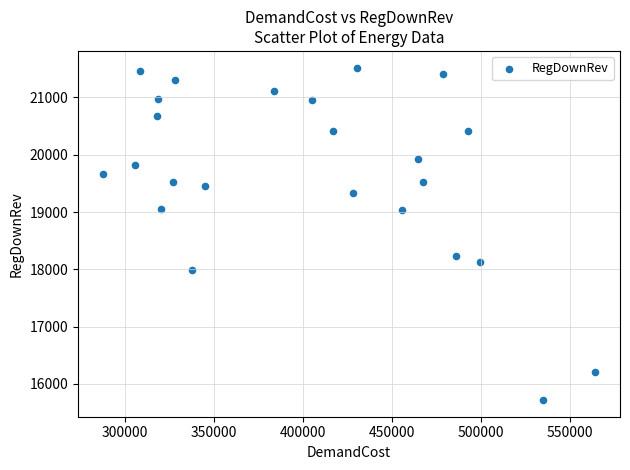

What is the range of Y values (max minus min)?

5801.7